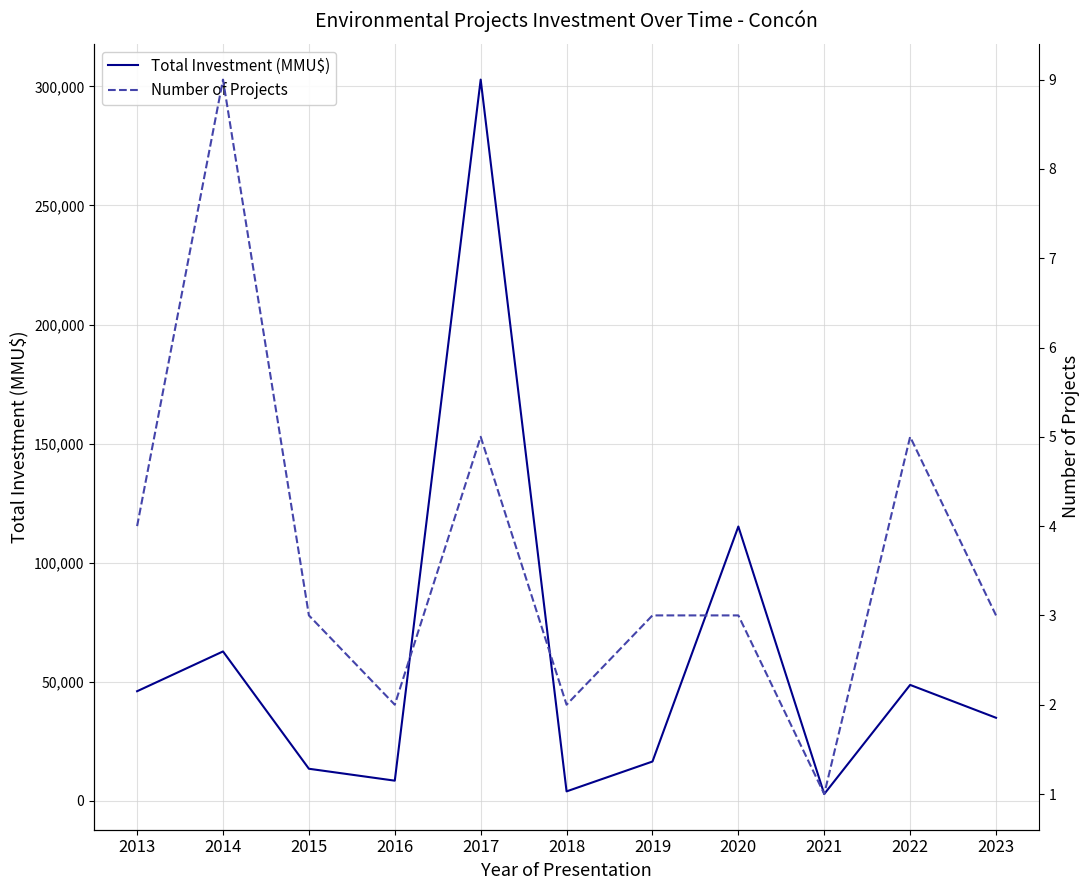

What is the difference between the second highest and second lowest values in the Total Investment (MMU$) series?

111200